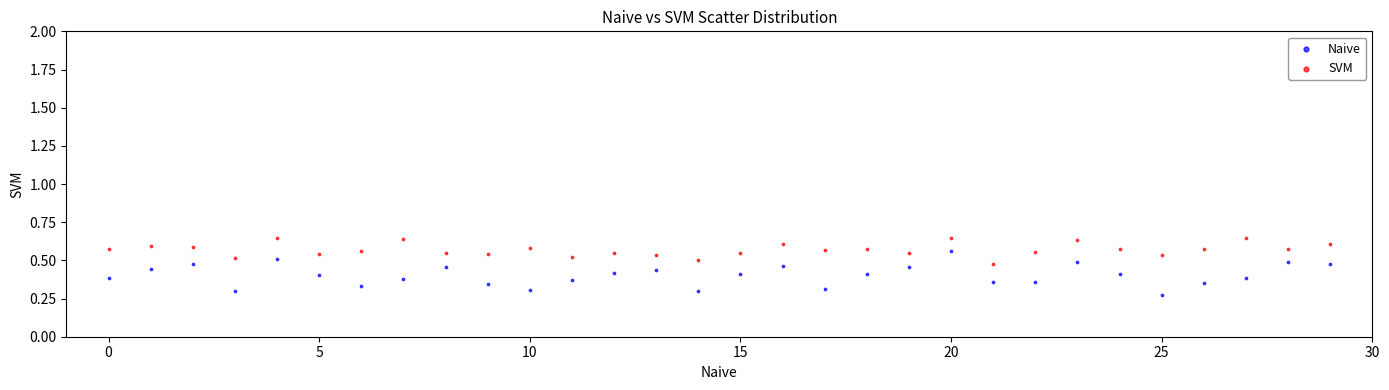

Which series has the widest spread of Y values?

Naive